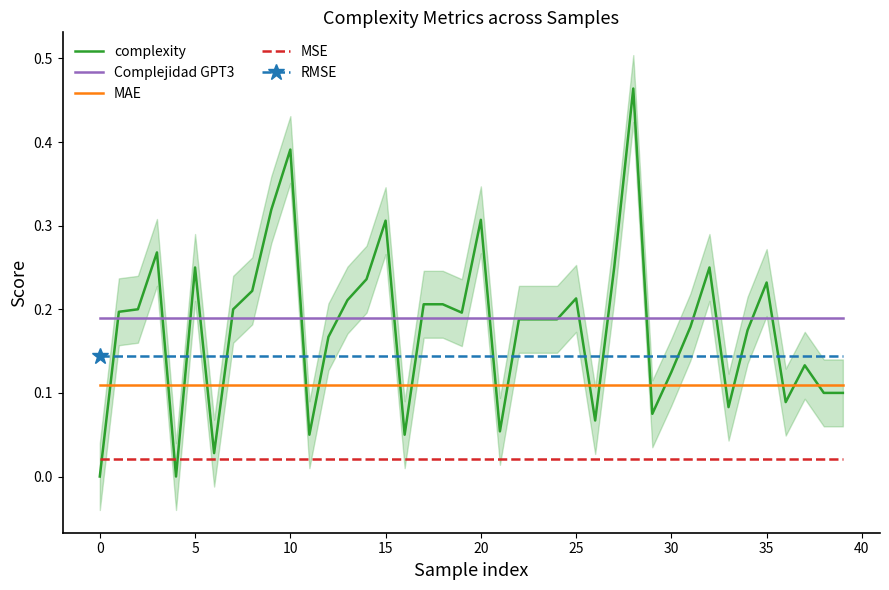

True or false: RMSE and Complejidad GPT3 intersect in this chart.

False